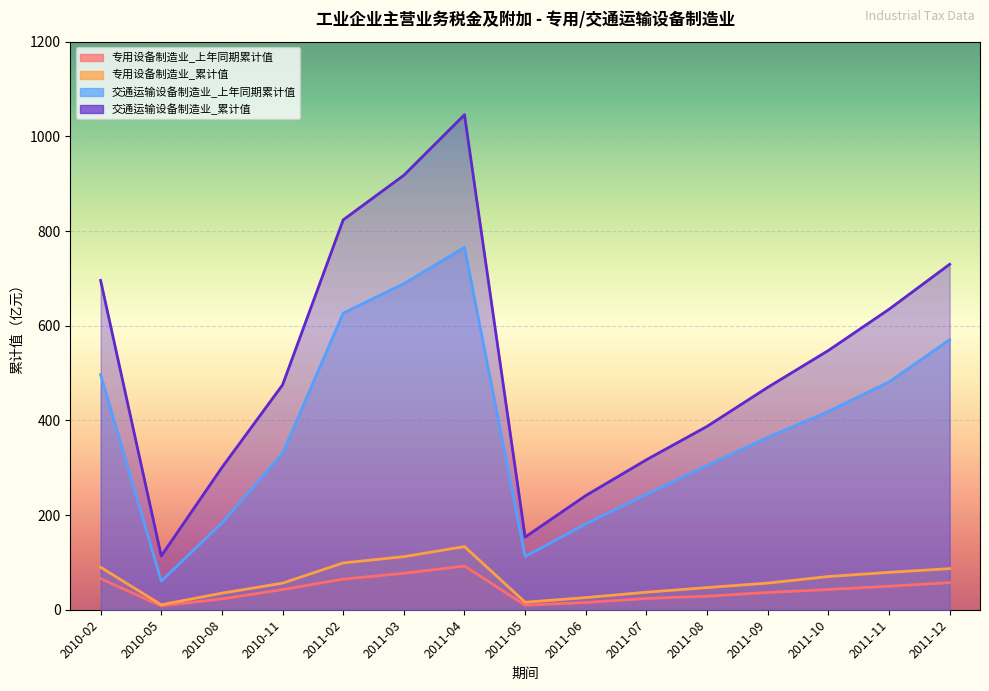

At how many categories does at least one series exceed 146?

14